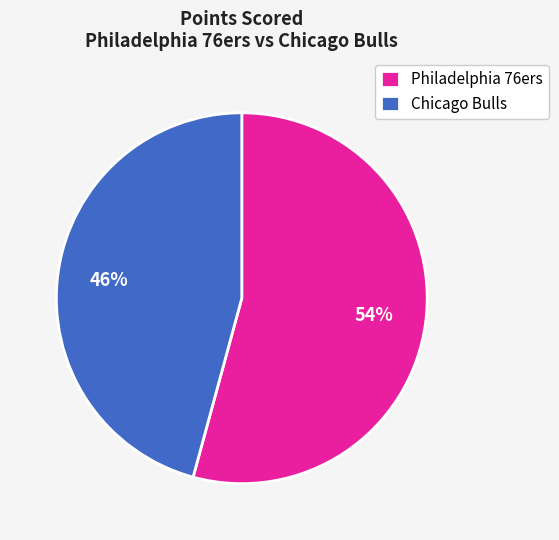

Do Chicago Bulls and Philadelphia 76ers together represent more than half of the pie?

Yes